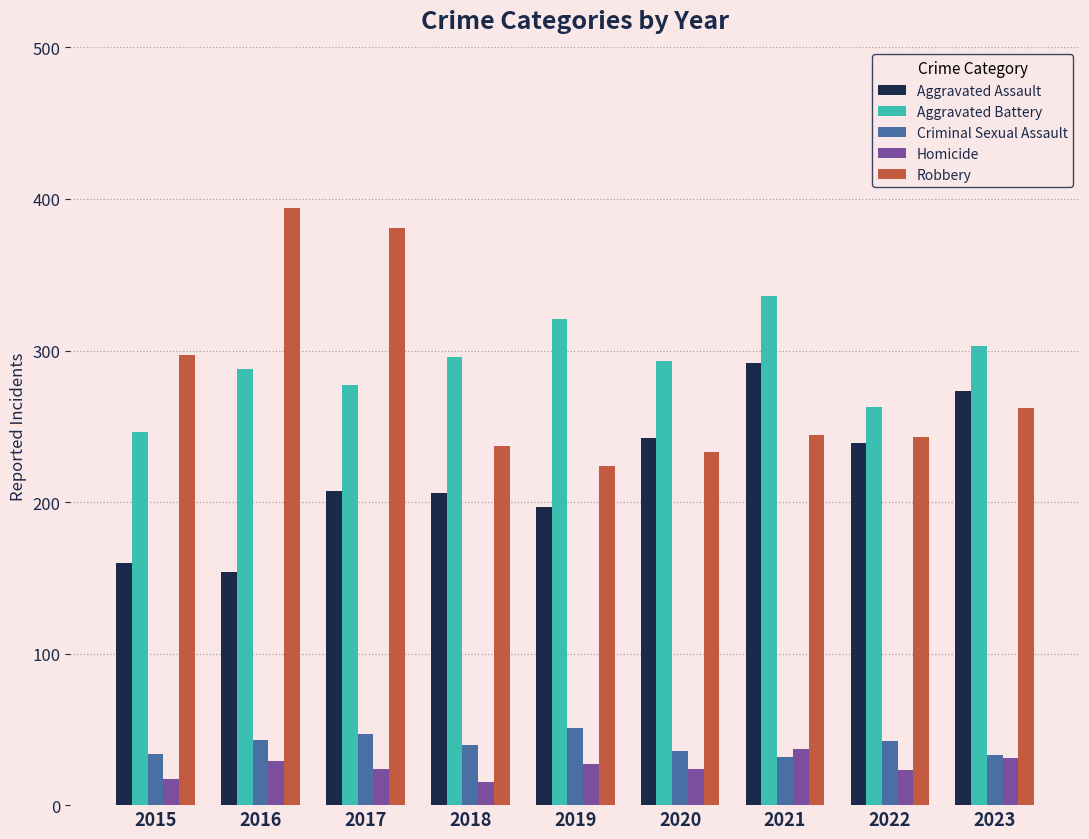

What is the approximate value of Criminal Sexual Assault at 2017?

47